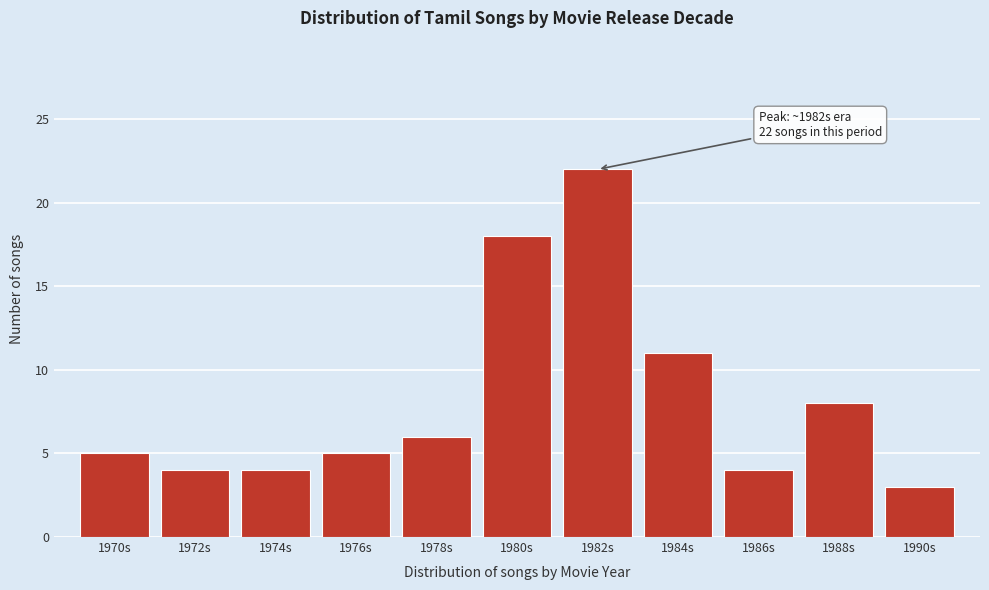

Reading left to right, transcribe all the data shown in this chart.

1970s=5	1972s=4	1974s=4	1976s=5	1978s=6	1980s=18	1982s=22	1984s=11	1986s=4	1988s=8	1990s=3